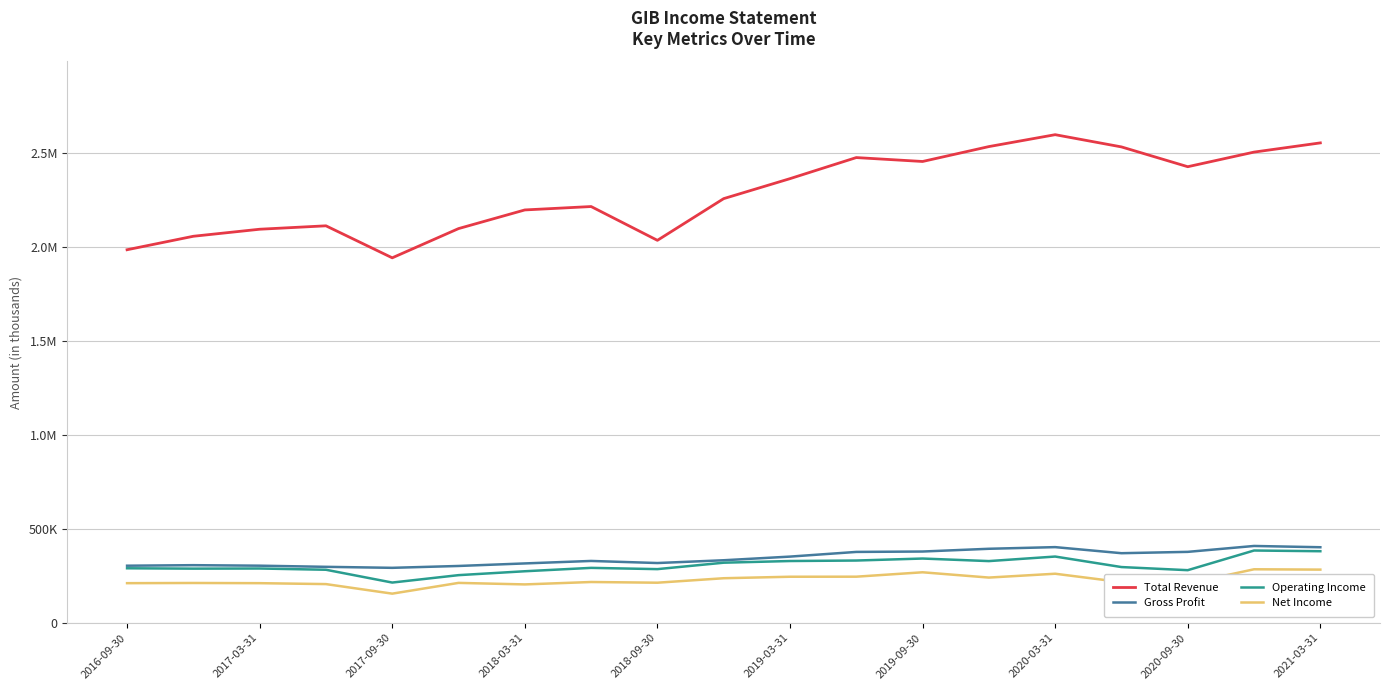

Which series has the largest total across all categories?

Total Revenue